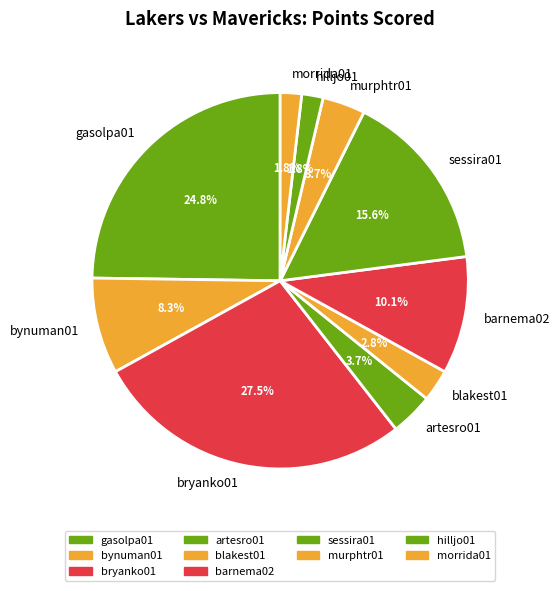

The bynuman01 slice represents 8% of the pie. True or false?

True